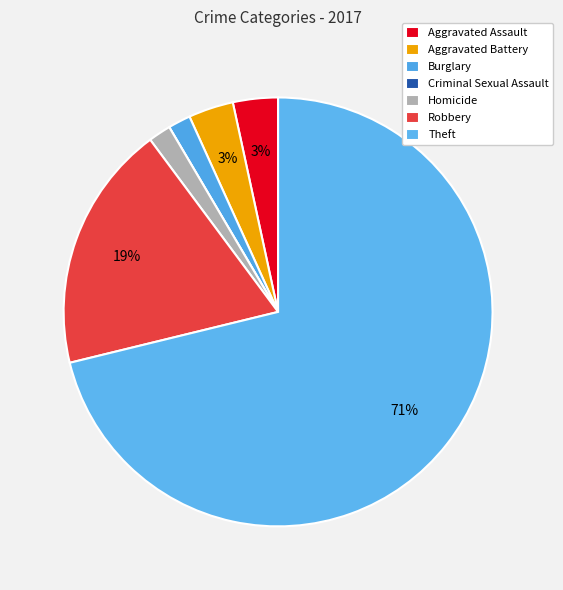

Which category has the smallest portion of the pie?

Criminal Sexual Assault